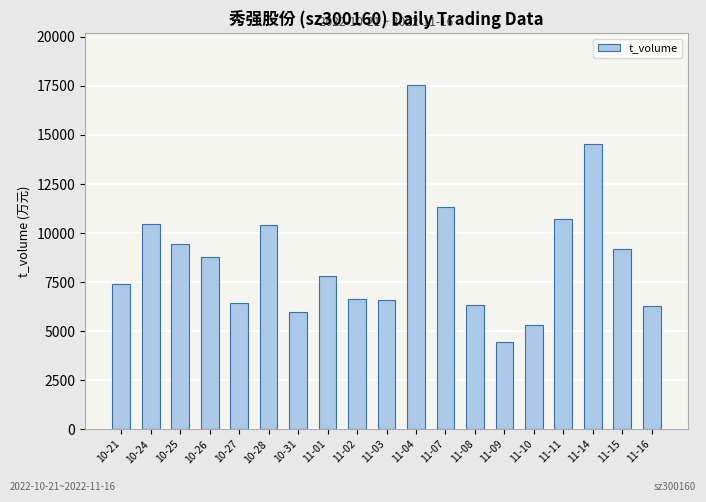

Read the value at 10-24.

10483